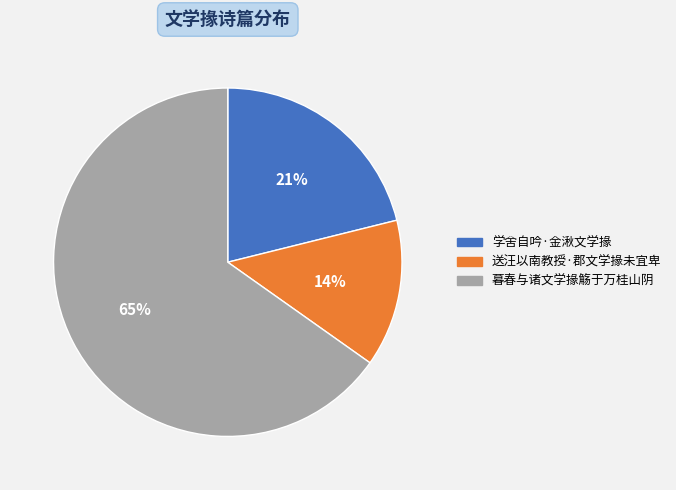

Which slice is the largest?

暮春与诸文学掾觞于万桂山阴